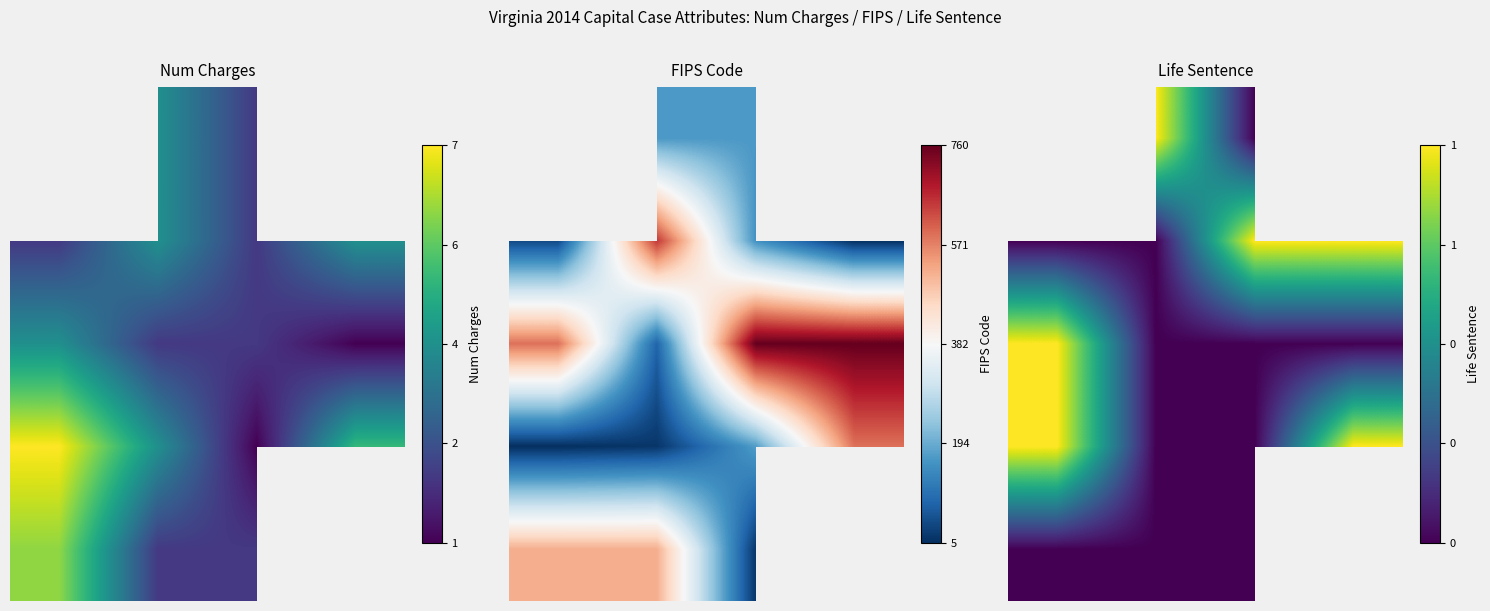

What is the average value of the row_1 series?

0.5